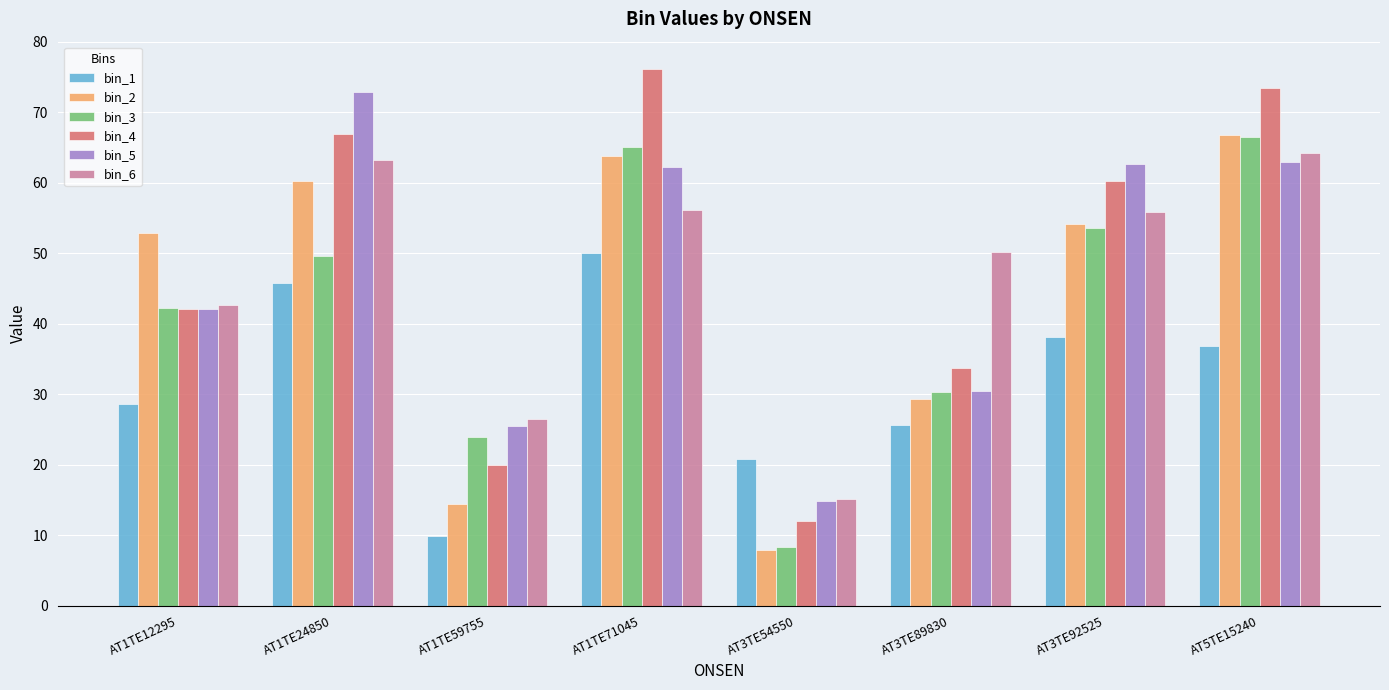

Count the number of categories in the chart.

8